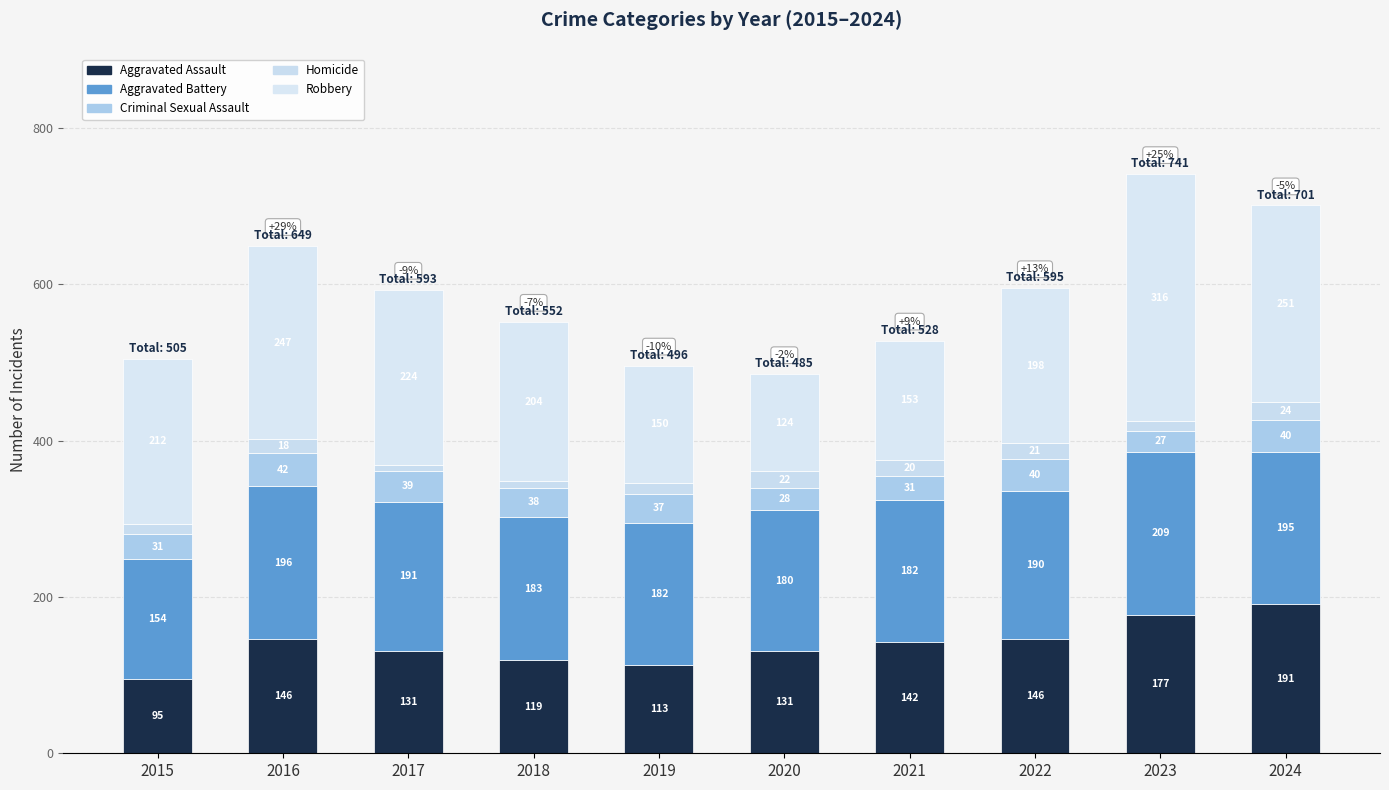

What is the average value of the Aggravated Battery series?

186